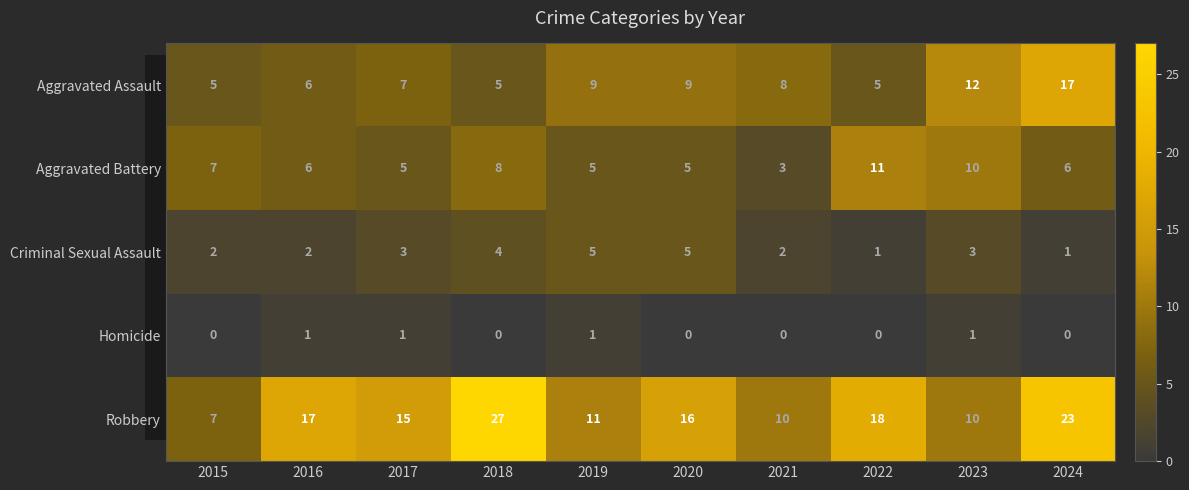

What is the difference between the maximum and second lowest values in the Criminal Sexual Assault series?

4